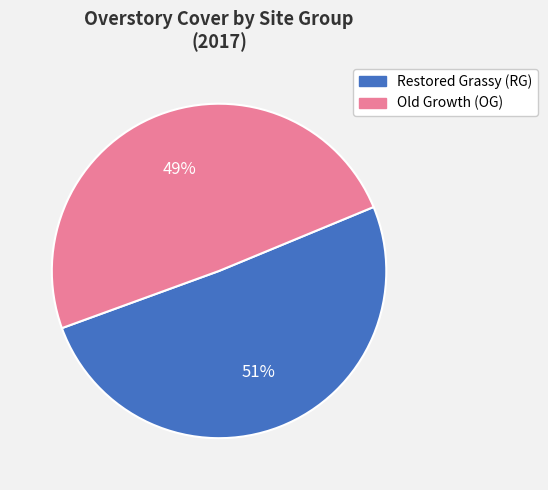

What is the smallest slice in the pie chart?

Old Growth (OG)